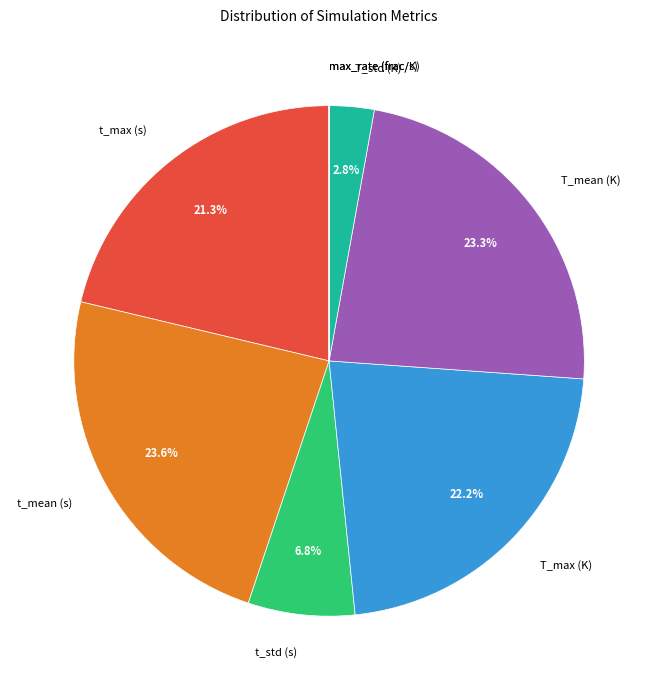

Is the sum of t_max (s) and T_max (K) greater than half?

No